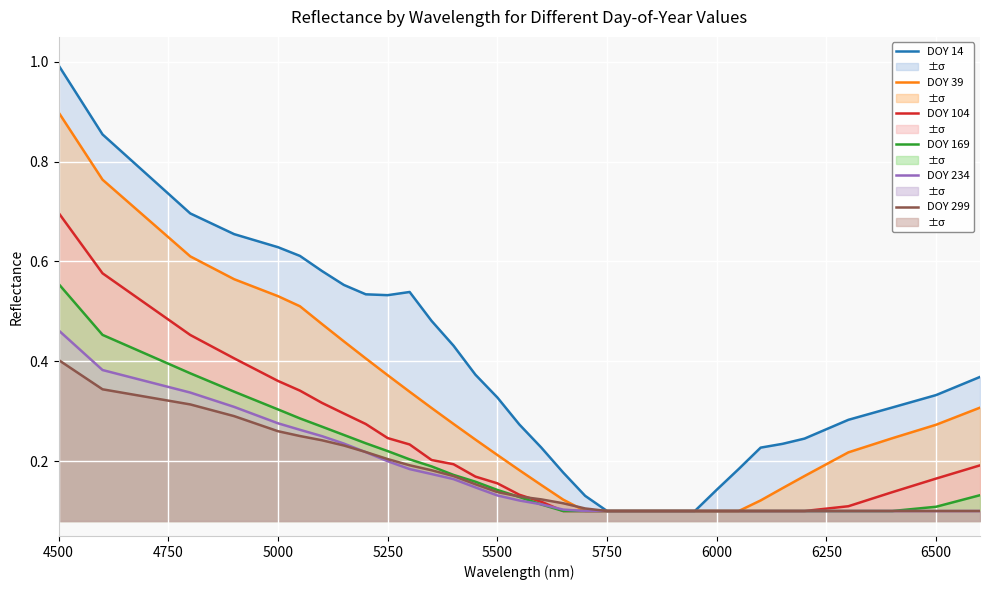

At 5350, list the series in order from smallest to largest.

234, 299, 169, 104, 39, 14